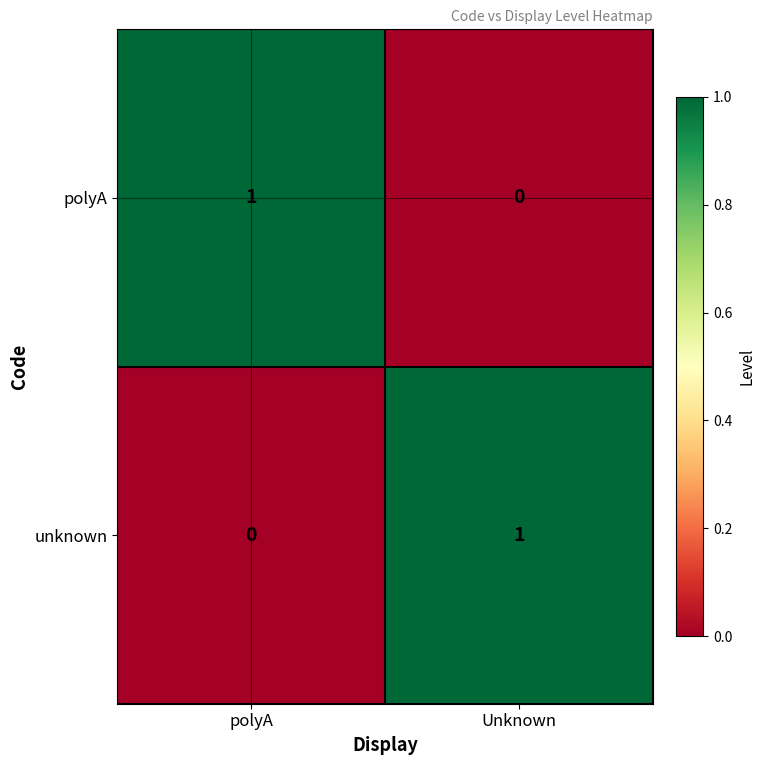

Reading right to left, extract all data points from this chart.

polyA: 0	1
unknown: 1	0